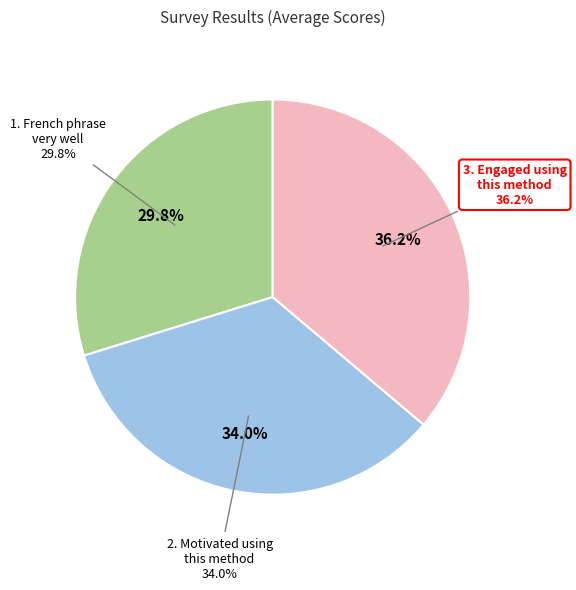

True or false: 1. I can learn French phrase very well accounts for 30% of the total.

True